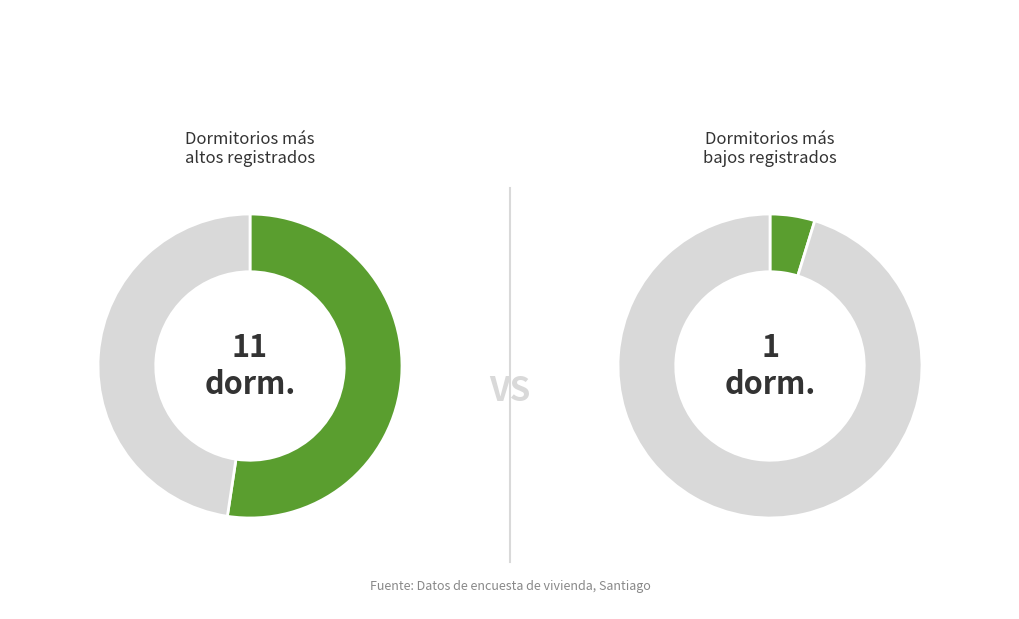

What is the ratio of the value at 264709089 to the value at 264708216?

0.5